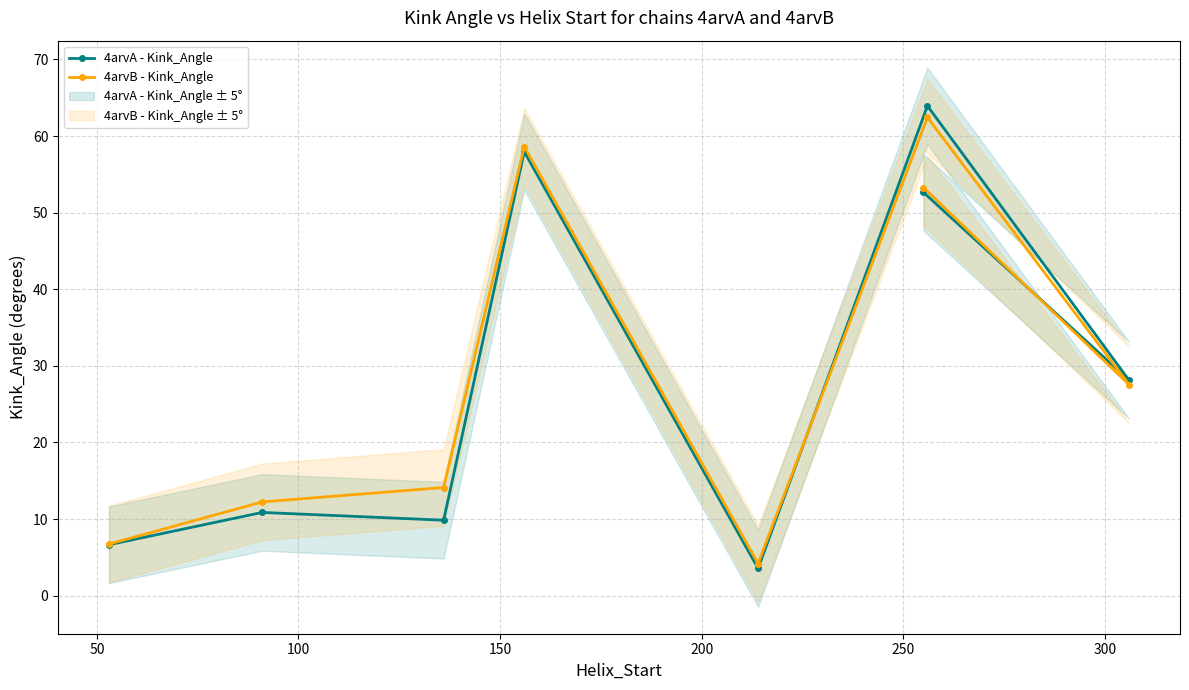

What is the value of the 4arvA - Kink_Angle point at the 4th from the left?

57.9